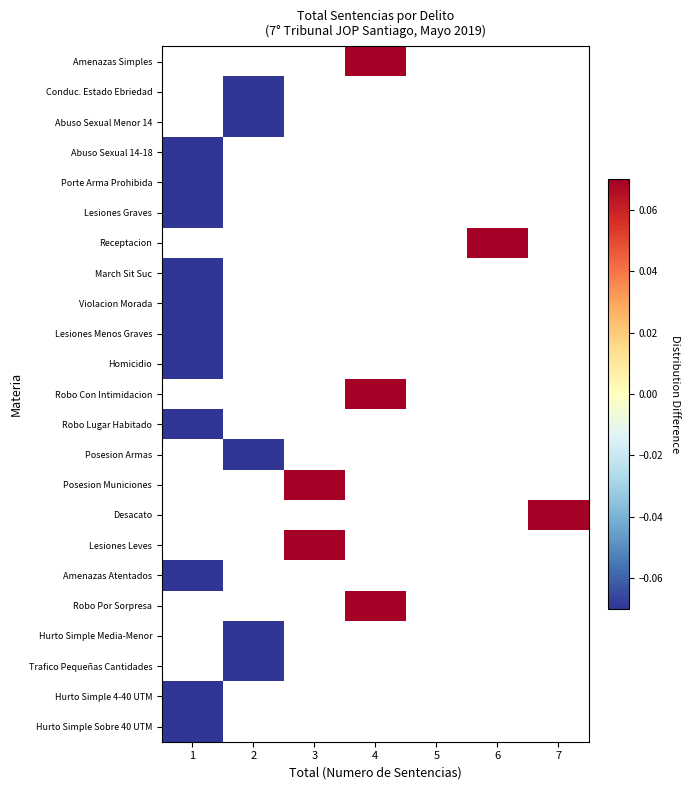

How many values in Receptacion are above zero?

1